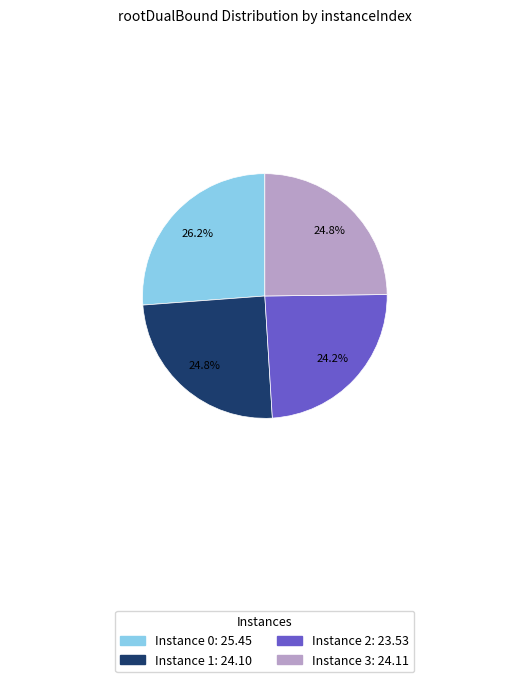

What is the smallest slice in the pie chart?

Instance 2: 23.53